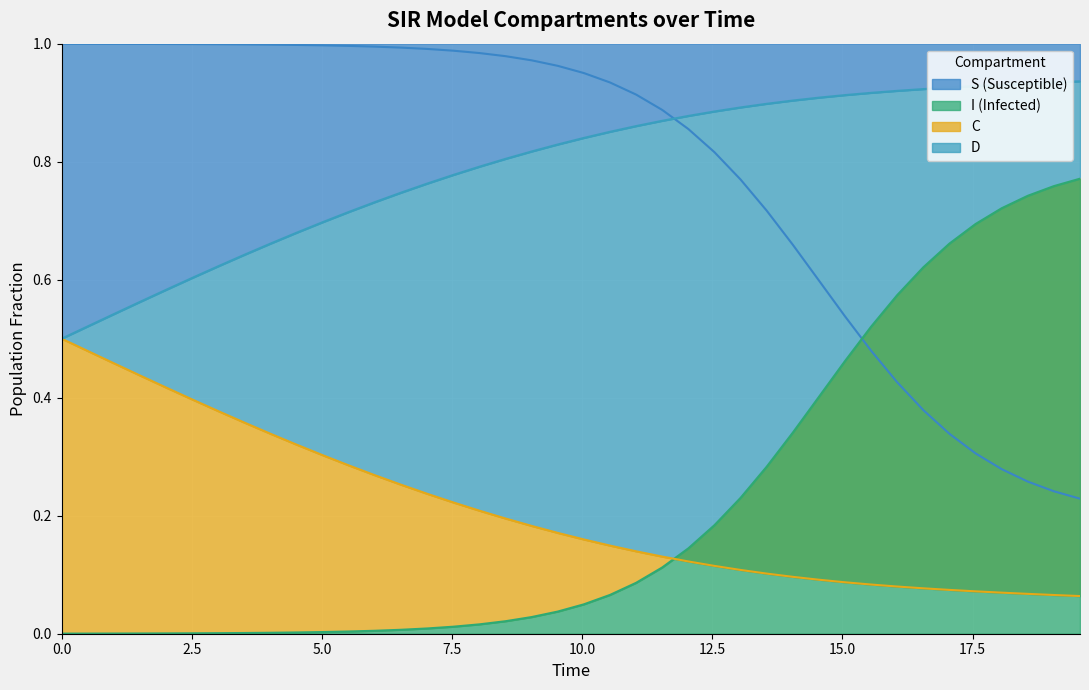

What is the highest value of the S series?

1.0